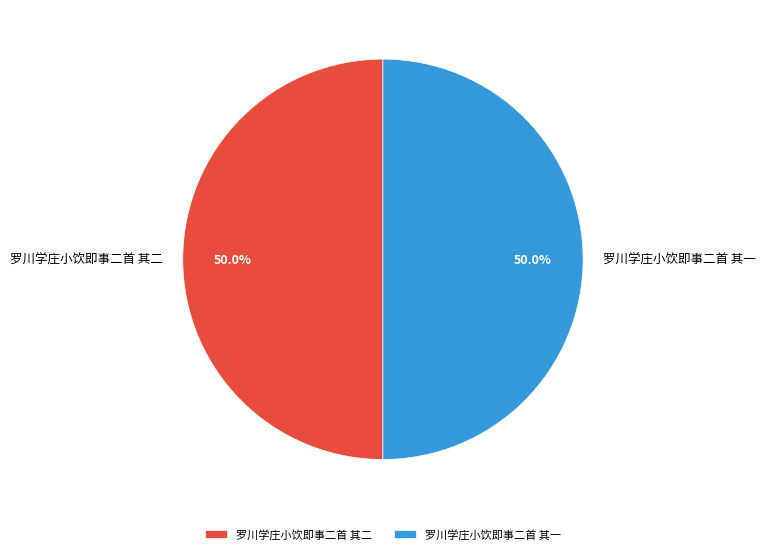

Approximately how many times larger is the value at 罗川学庄小饮即事二首 其二 compared to 罗川学庄小饮即事二首 其一?

1.0